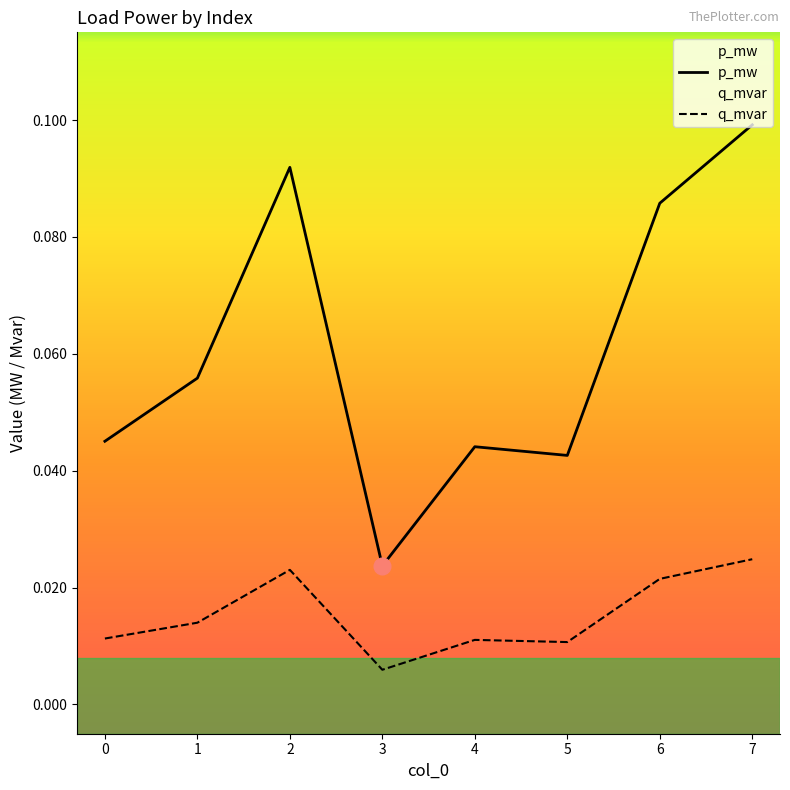

True or false: p_mw has a value of 0.1 at 1.

True